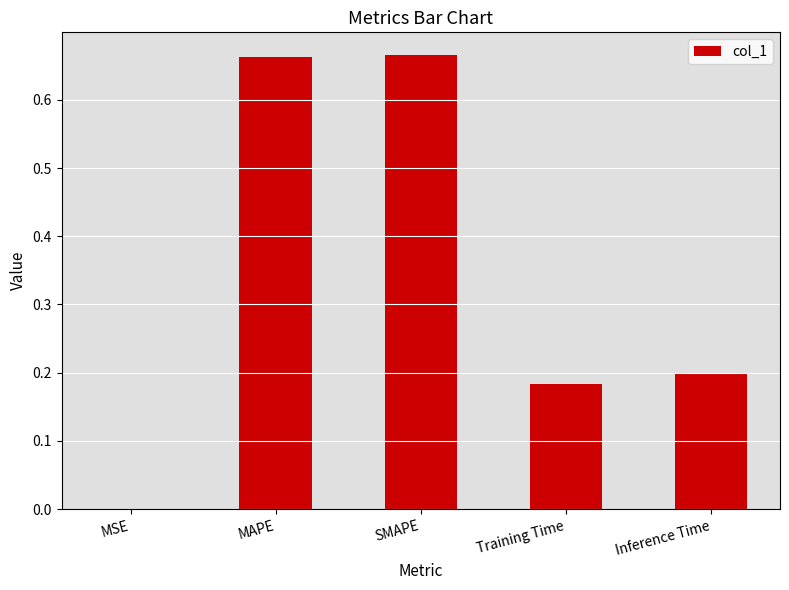

True or false: the data shows 1.1 at MAPE.

False